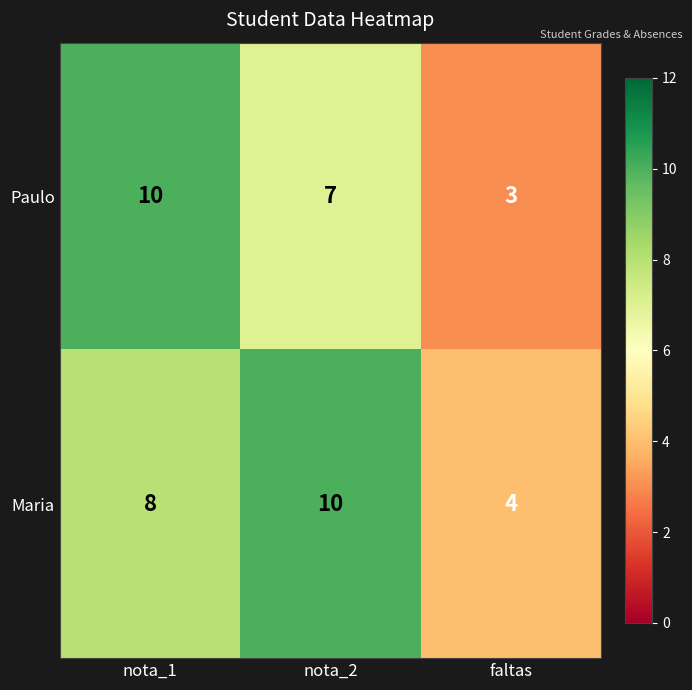

Which series changed the most between nota_2 and faltas?

Maria